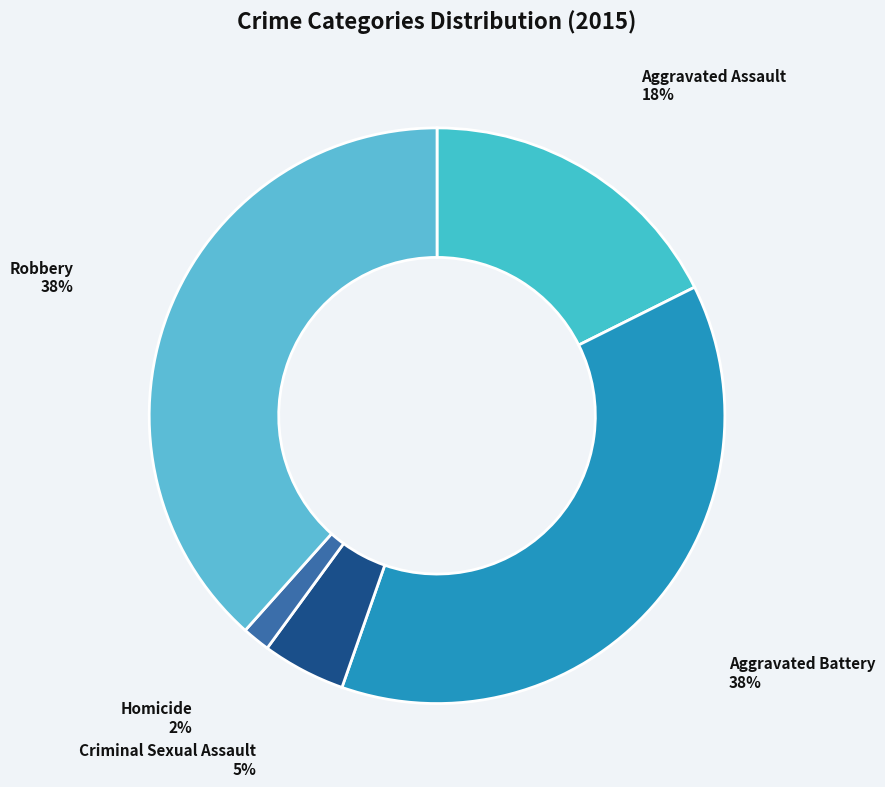

True or false: Robbery accounts for 38% of the total.

True